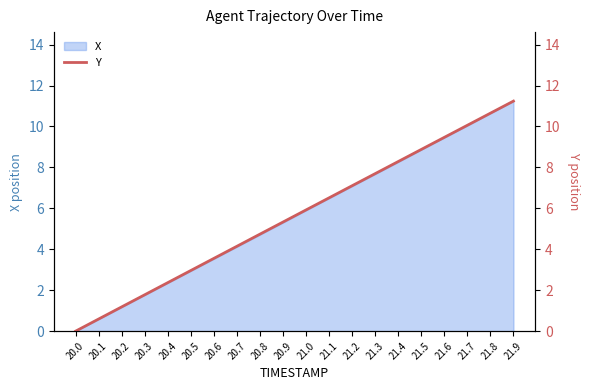

Reading left to right, what are all the values shown in this chart?

0.0	0.6	1.2	1.8	2.4	3.0	3.6	4.1	4.7	5.3	5.9	6.5	7.1	7.7	8.3	8.9	9.5	10.1	10.6	11.2